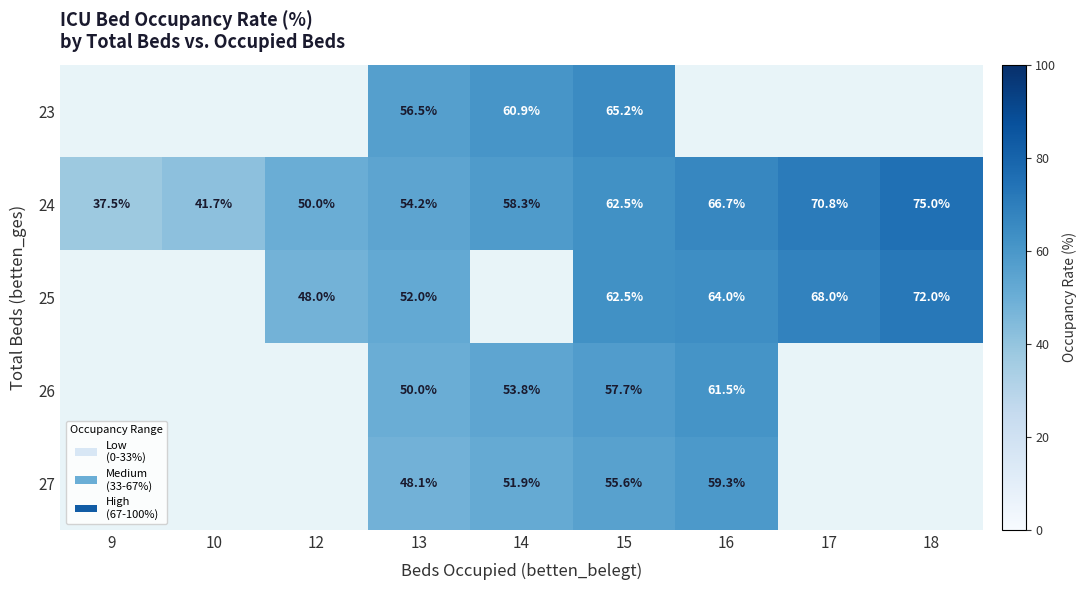

Which category has the highest value in the 24 series?

18